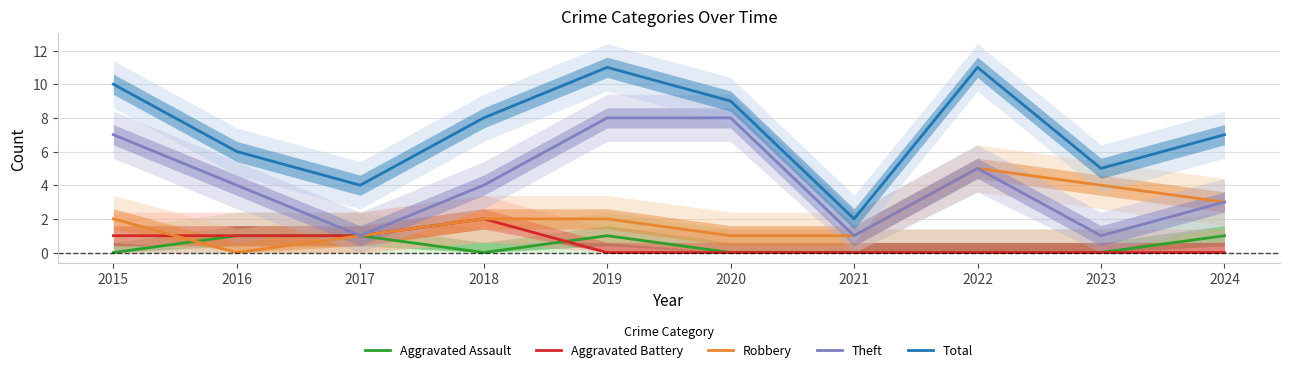

What is the maximum value shown in the chart?

11